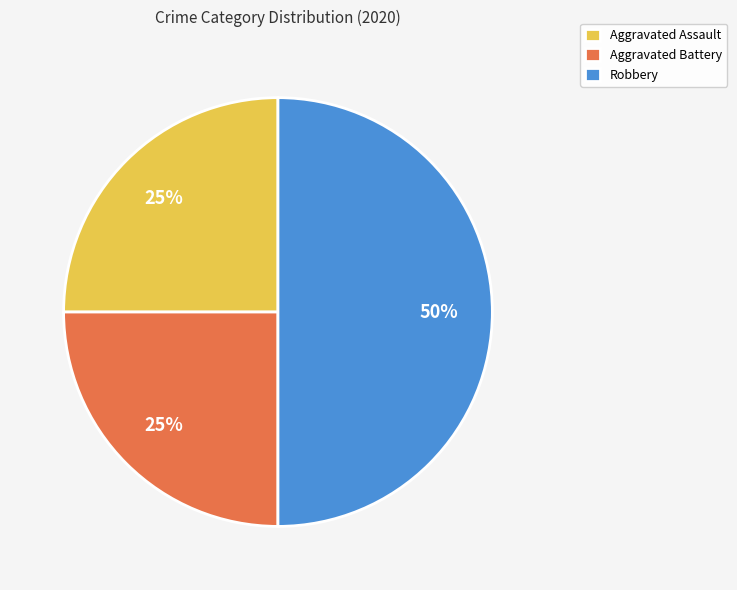

How many segments does this pie chart have?

3